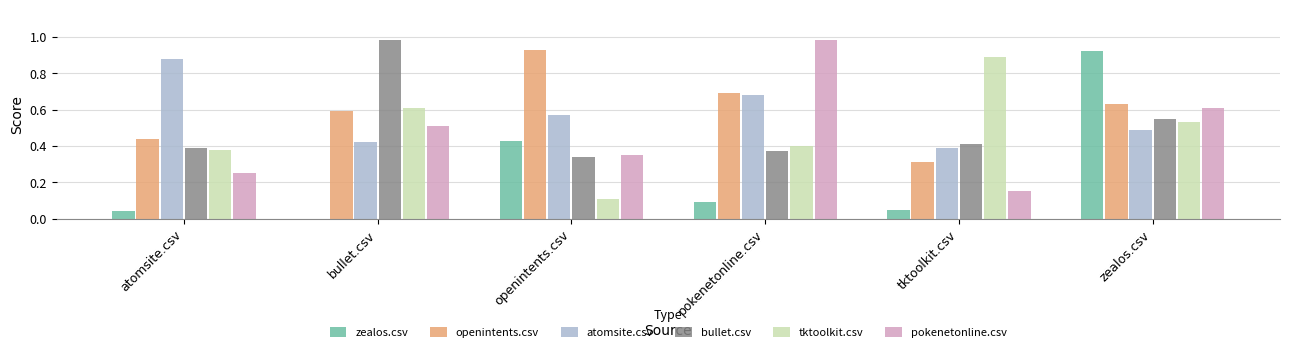

The tktoolkit.csv series shows 0.1 at zealos.csv. True or false?

False